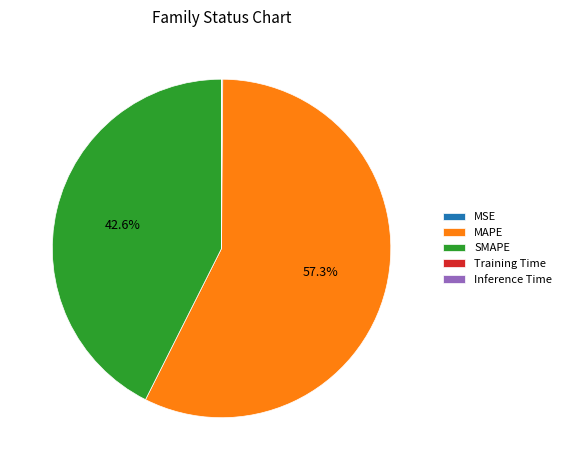

Combined, what portion of the pie is MAPE and SMAPE?

99.9%